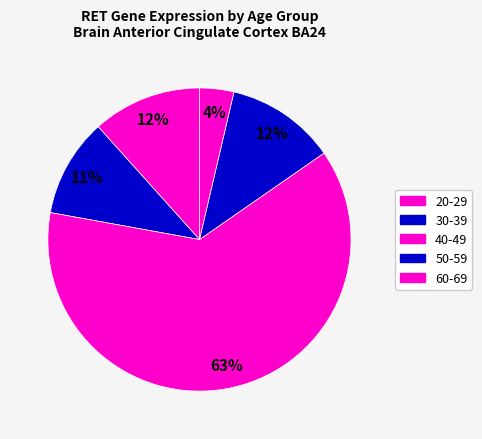

What is the change in value from 20-29 to 60-69?

+8.1